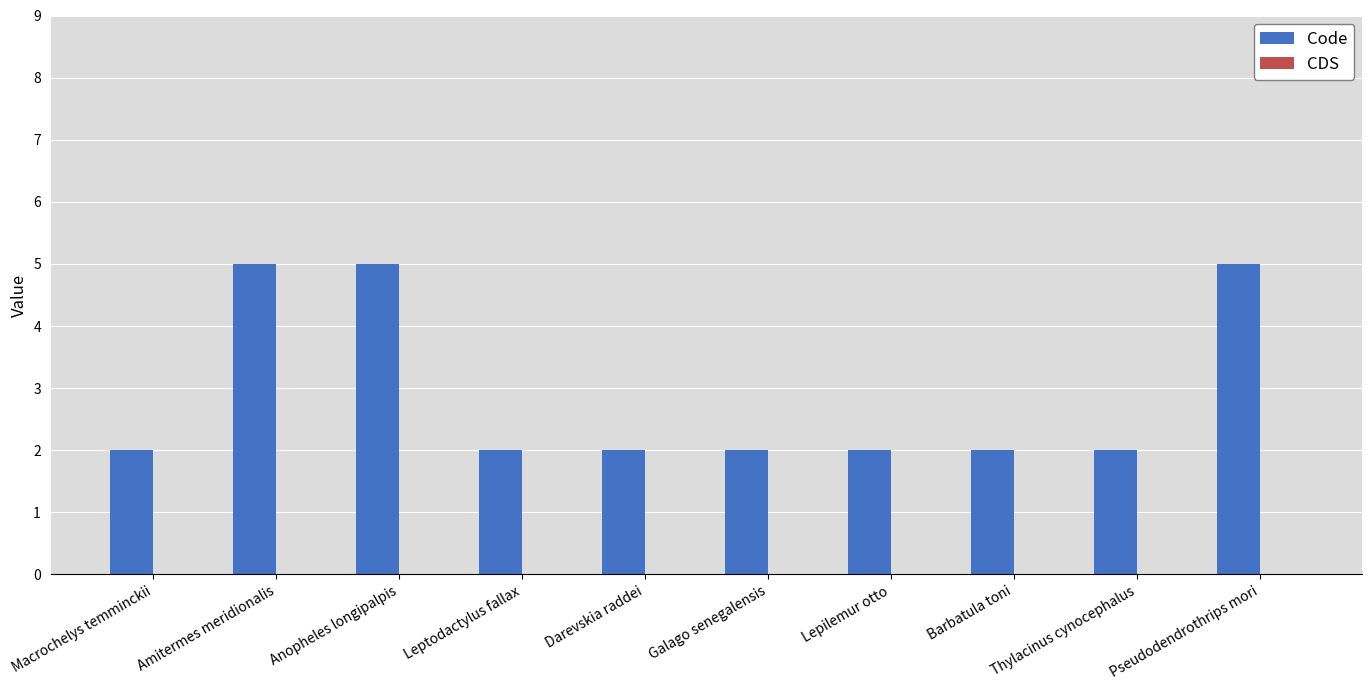

Are the bars grouped side by side (vs. stacked)?

No